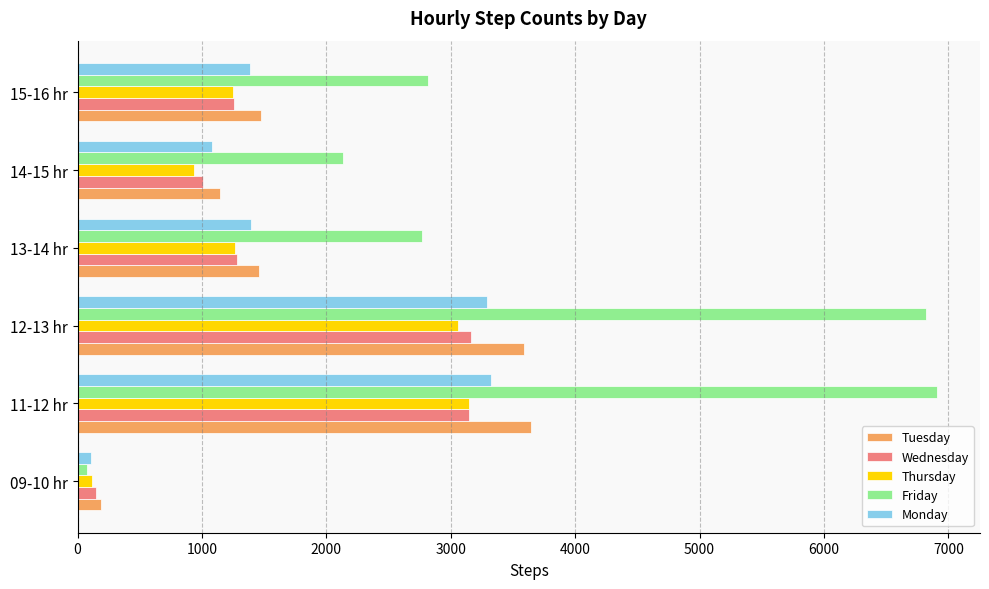

The value of Friday at 11-12 hr is 11698. True or false?

False